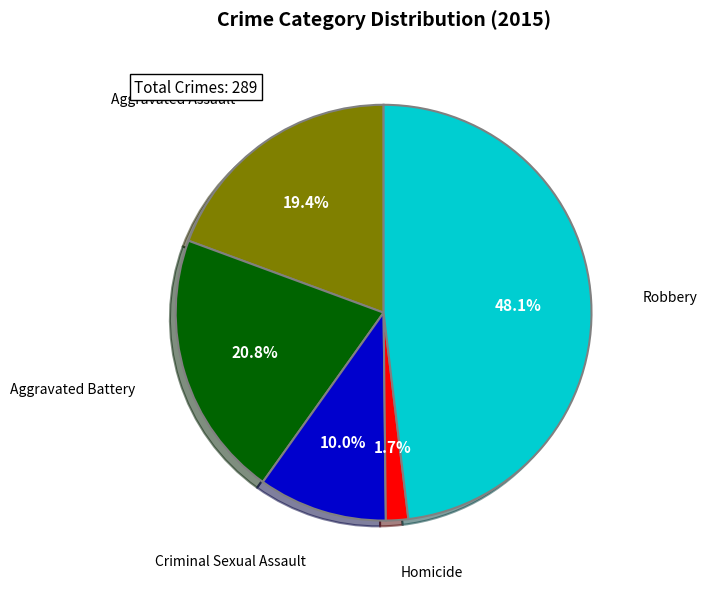

Count the number of slices in the pie.

5